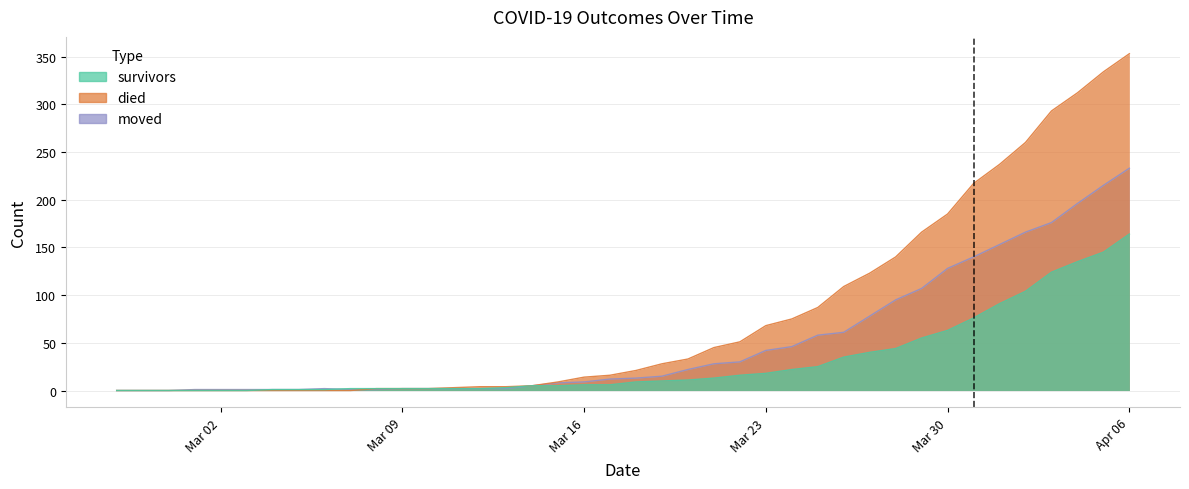

What is the sum of all survivors values?

1240